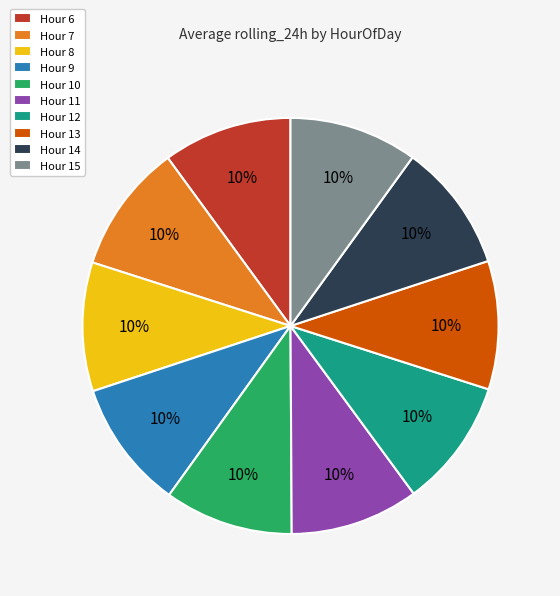

What percentage is the Hour 15 slice, to the nearest percent?

10%